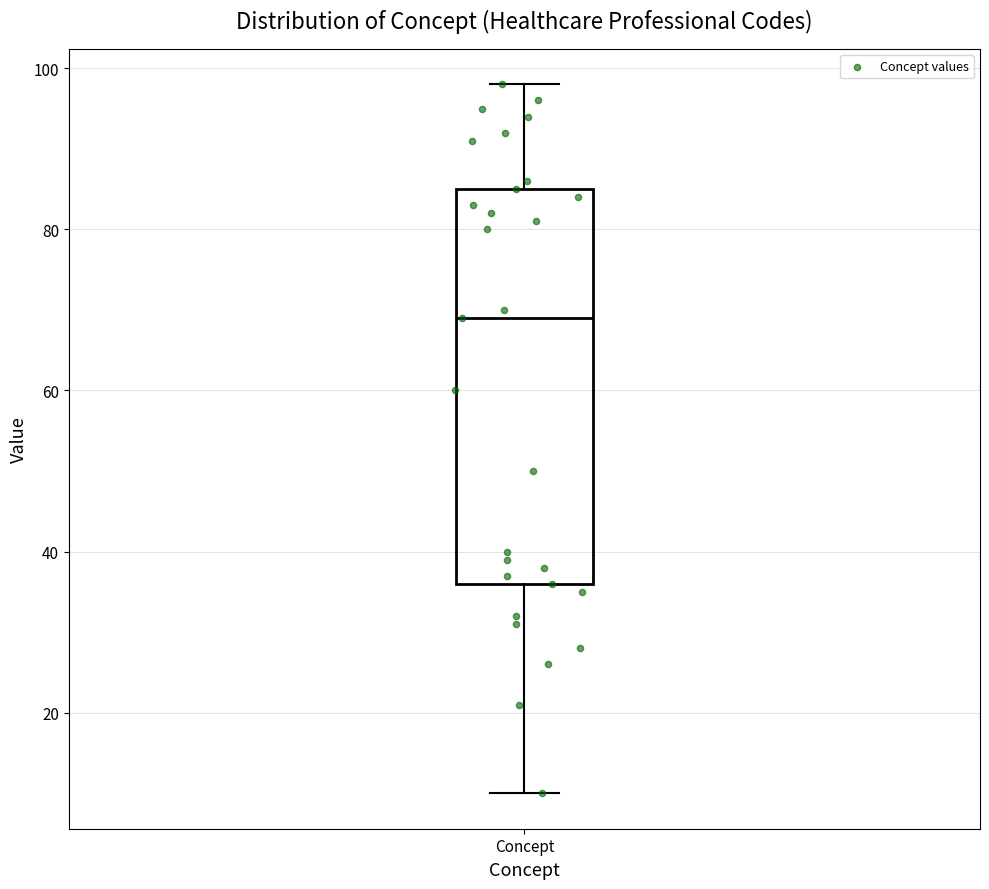

Transcribe this box plot: give where the median line is, the range the box spans, and where the two whiskers end, as read against the y-axis. The values are not printed on the chart, so give them approximately, as read against the axis.

median 70, box 36 to 86, whiskers 10 to 98